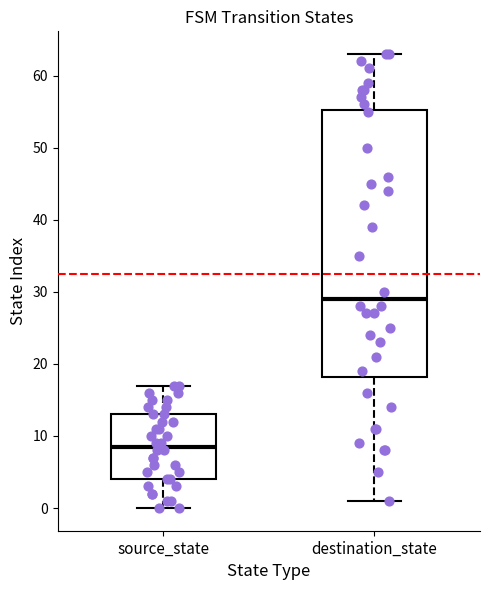

Where does the median line of the box for source_state sit on the y-axis? The values are not printed on the chart, so give them approximately, as read against the axis.

9